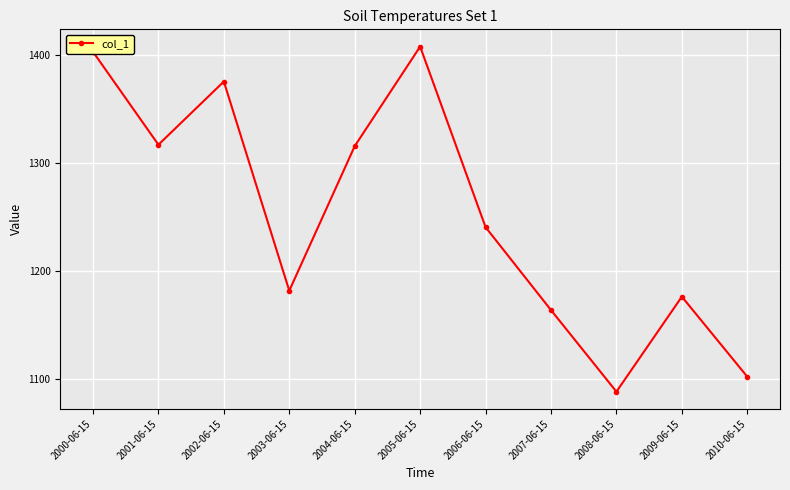

The value at 2003-06-15 is 563.6. True or false?

False